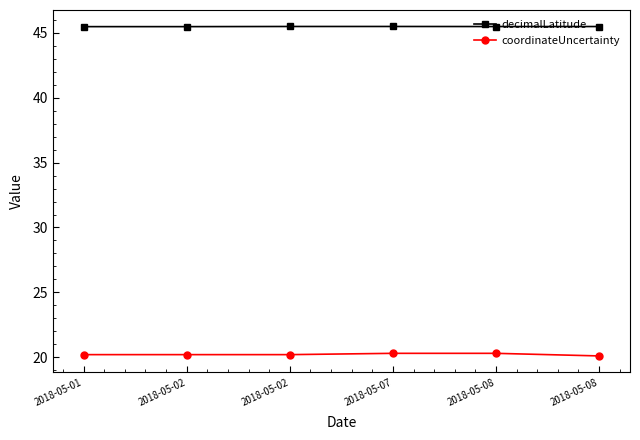

Which series has the largest range (max minus min)?

coordinateUncertainty